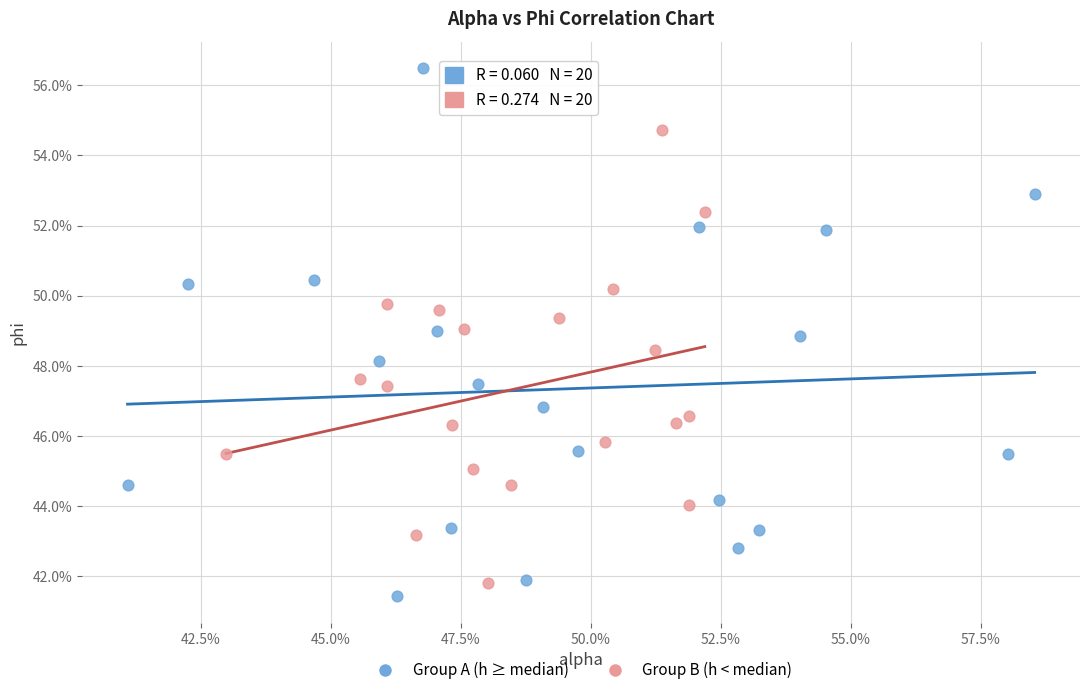

Which series contains the highest Y value?

Group A (h ≥ median)